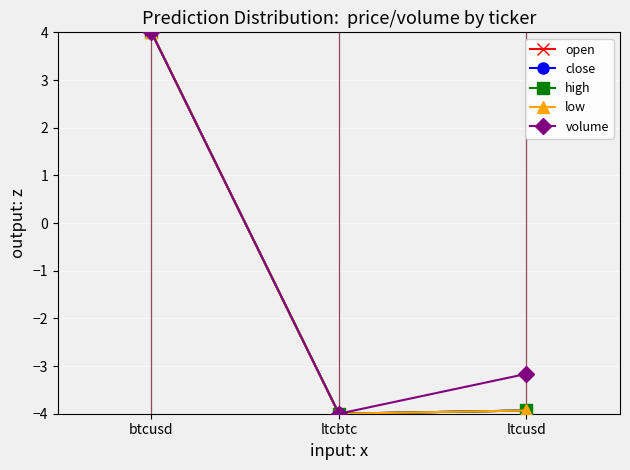

What are all the series names shown in the legend?

open, close, high, low, volume